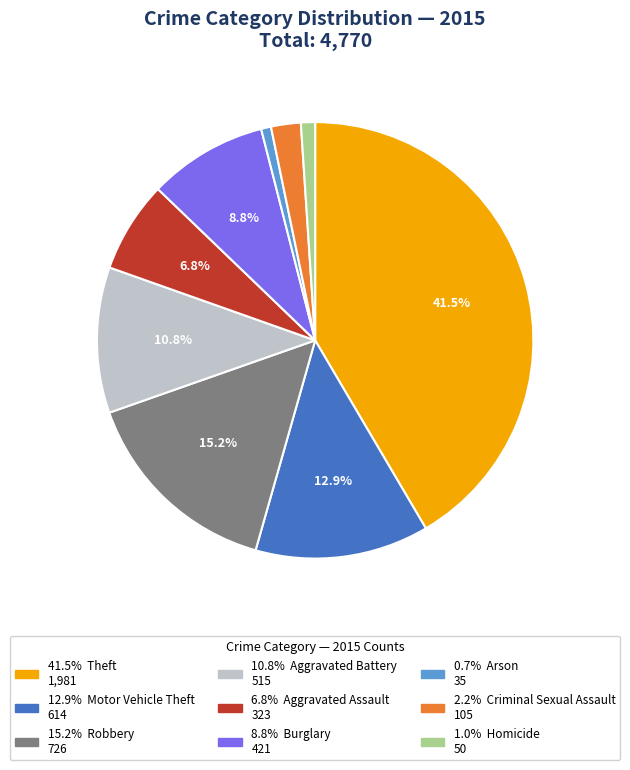

Does any single category account for the majority?

No